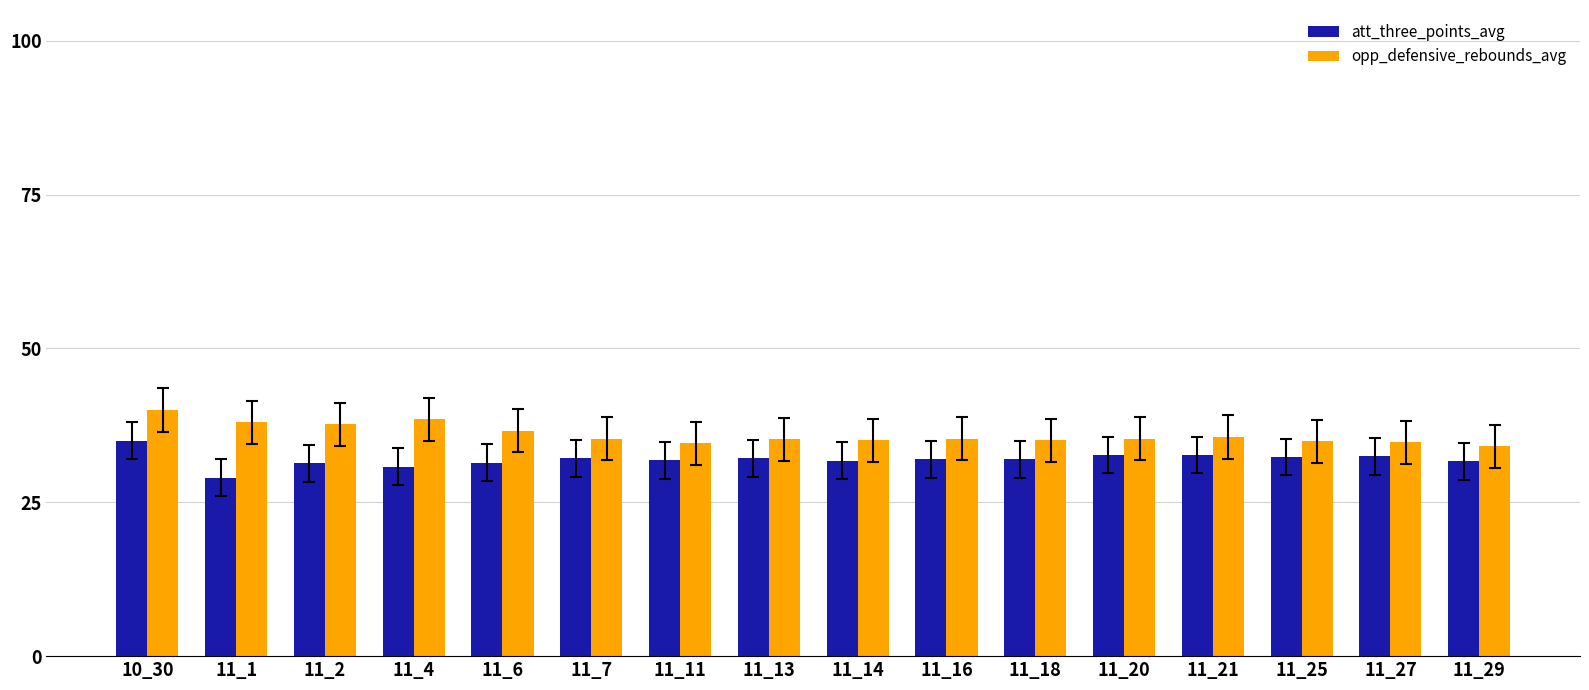

What is the approximate value of att_three_points_avg at 11_6?

31.4